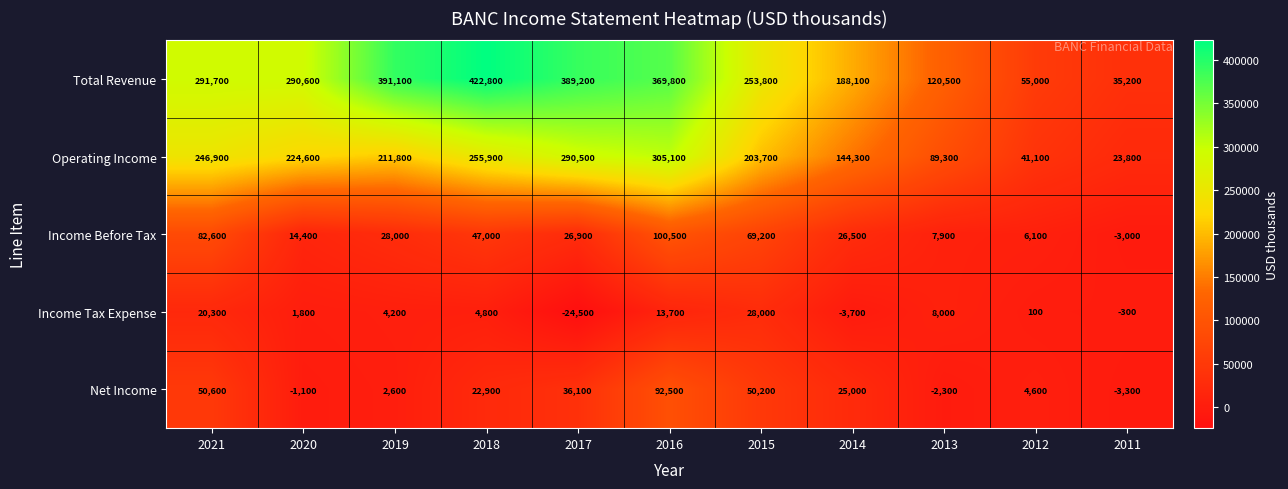

What is the spread (max minus min) of values at 2011?

38500